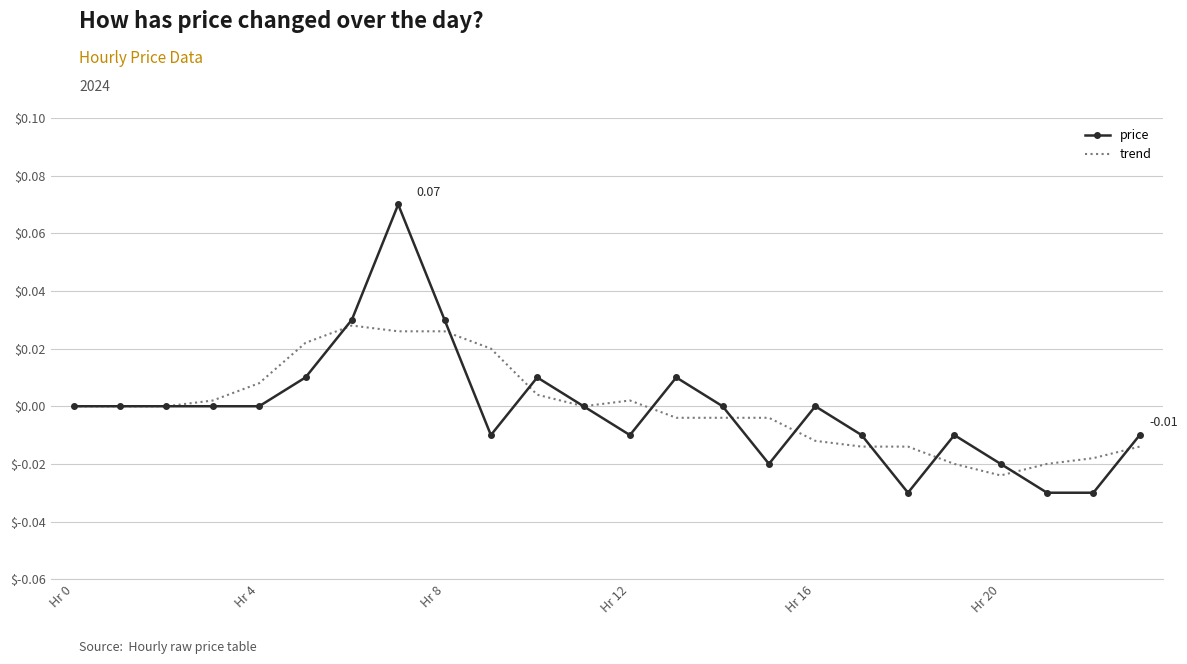

List the series in order of their peak value, lowest first.

trend, price